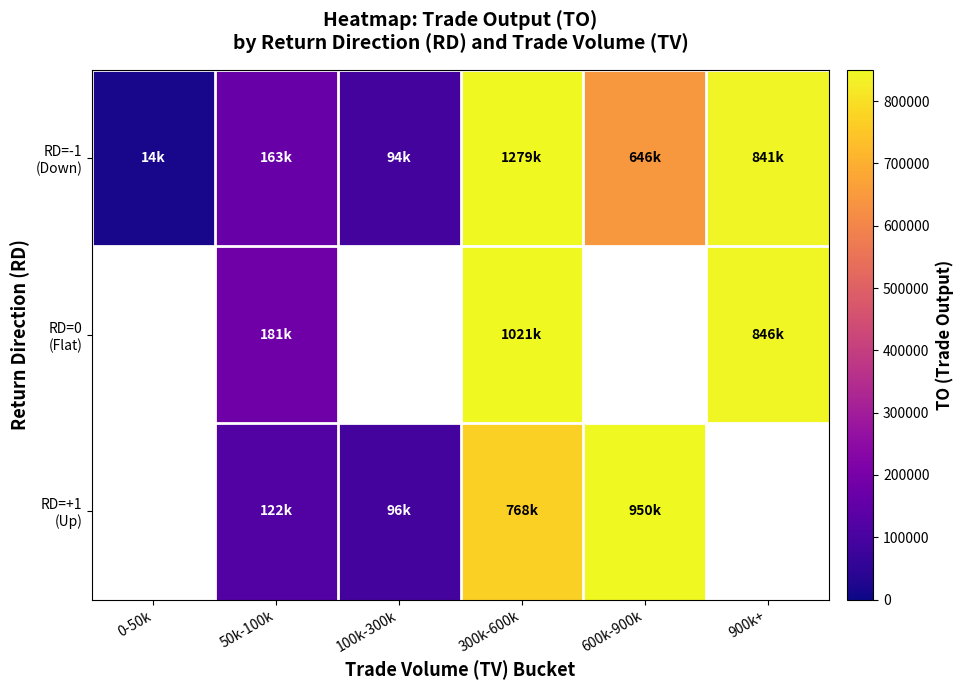

At which category is the sum across all series the highest?

300k-600k